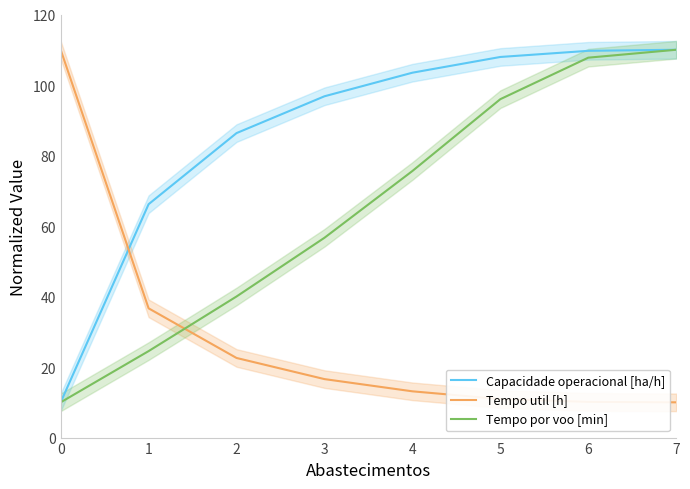

What is the value of the Capacidade operacional [ha/h] point at the 7th from the left?

109.7